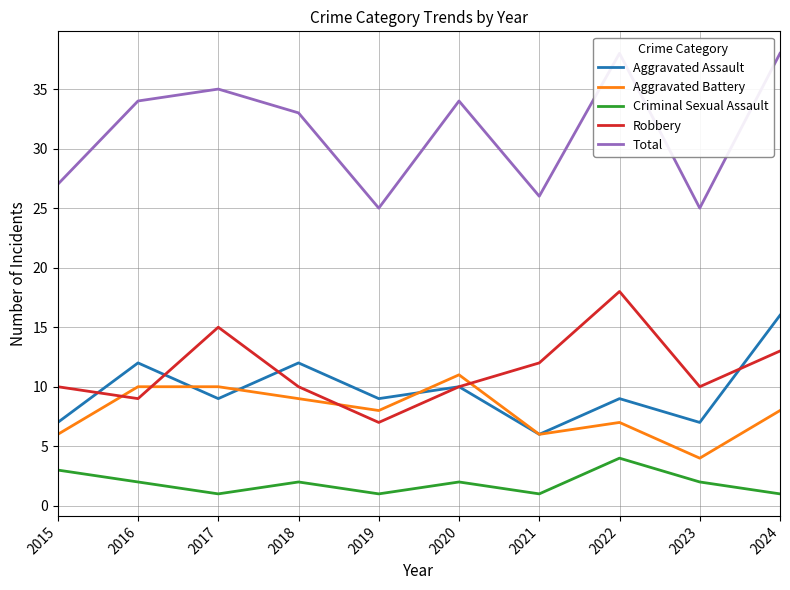

What is the difference between the maximum and minimum values in the Aggravated Battery series?

7